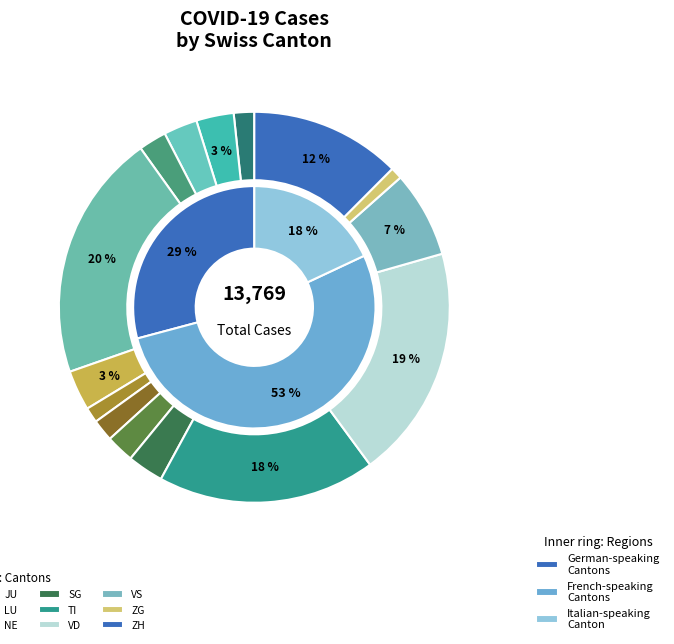

What is the change in value from GR to VD?

+2203